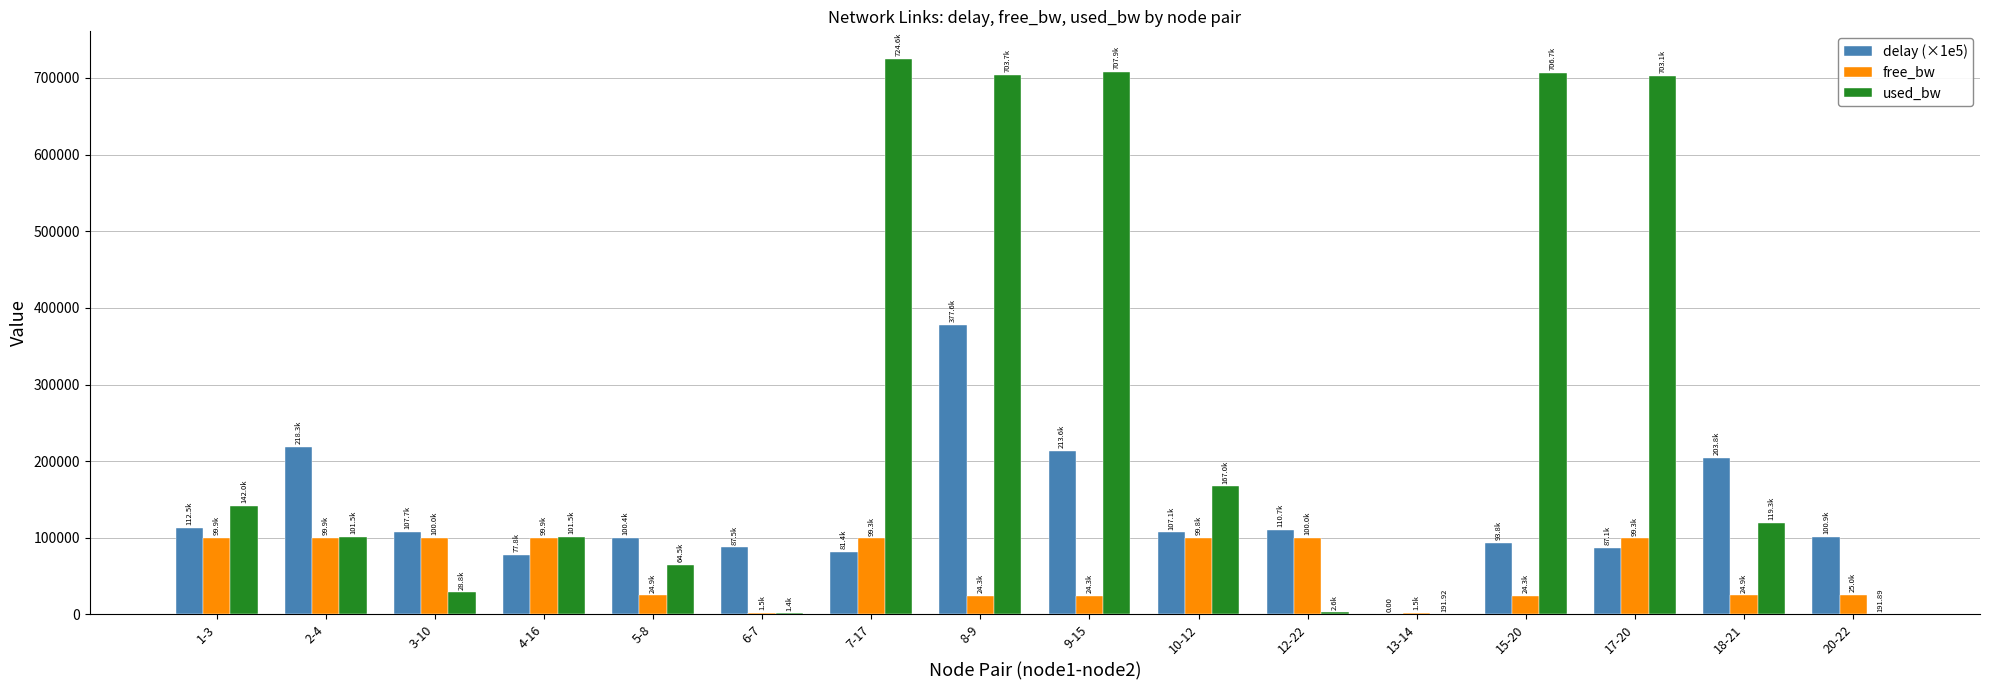

Which series changed the most between 1-3 and 13-14?

used_bw